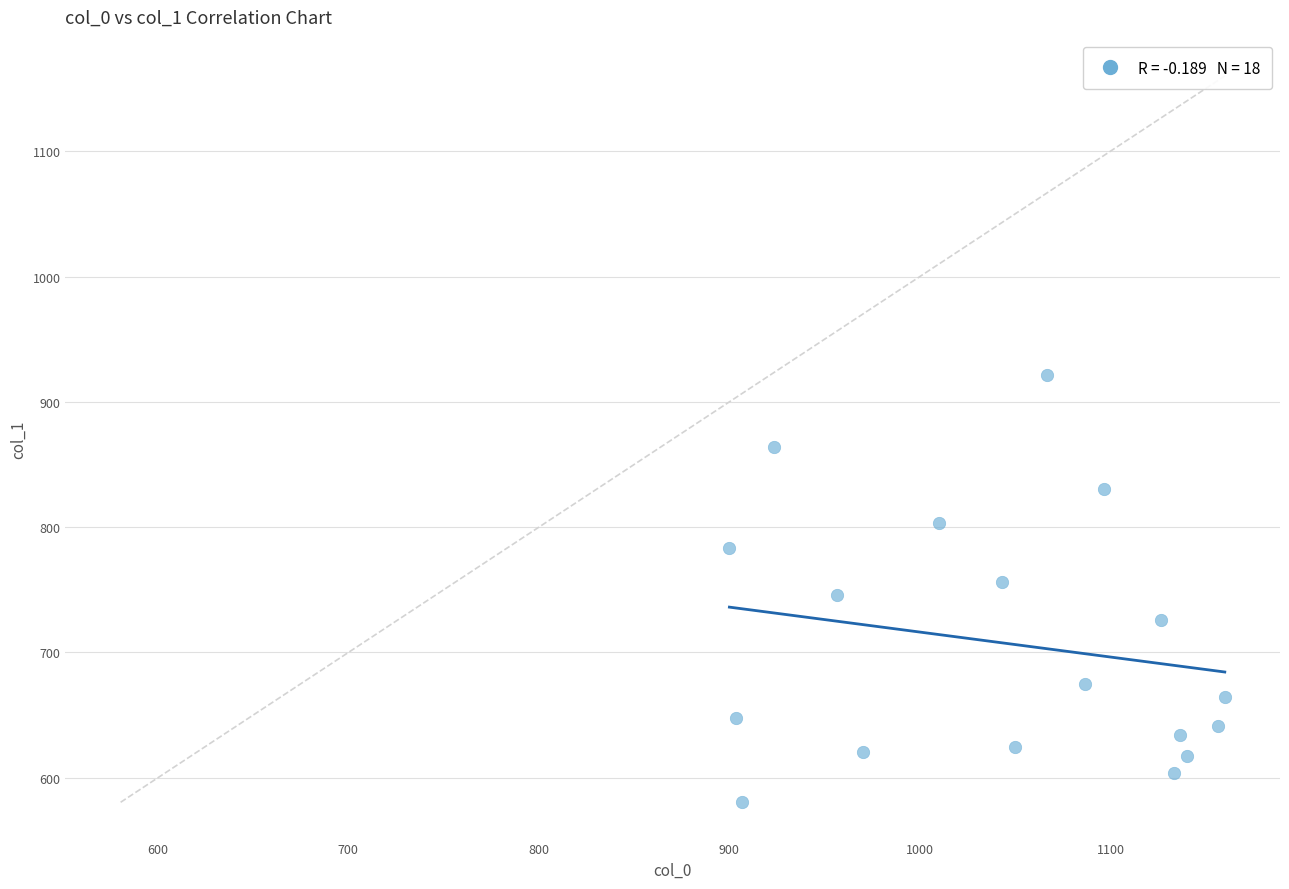

What is the range of X values (max minus min)?

260.0